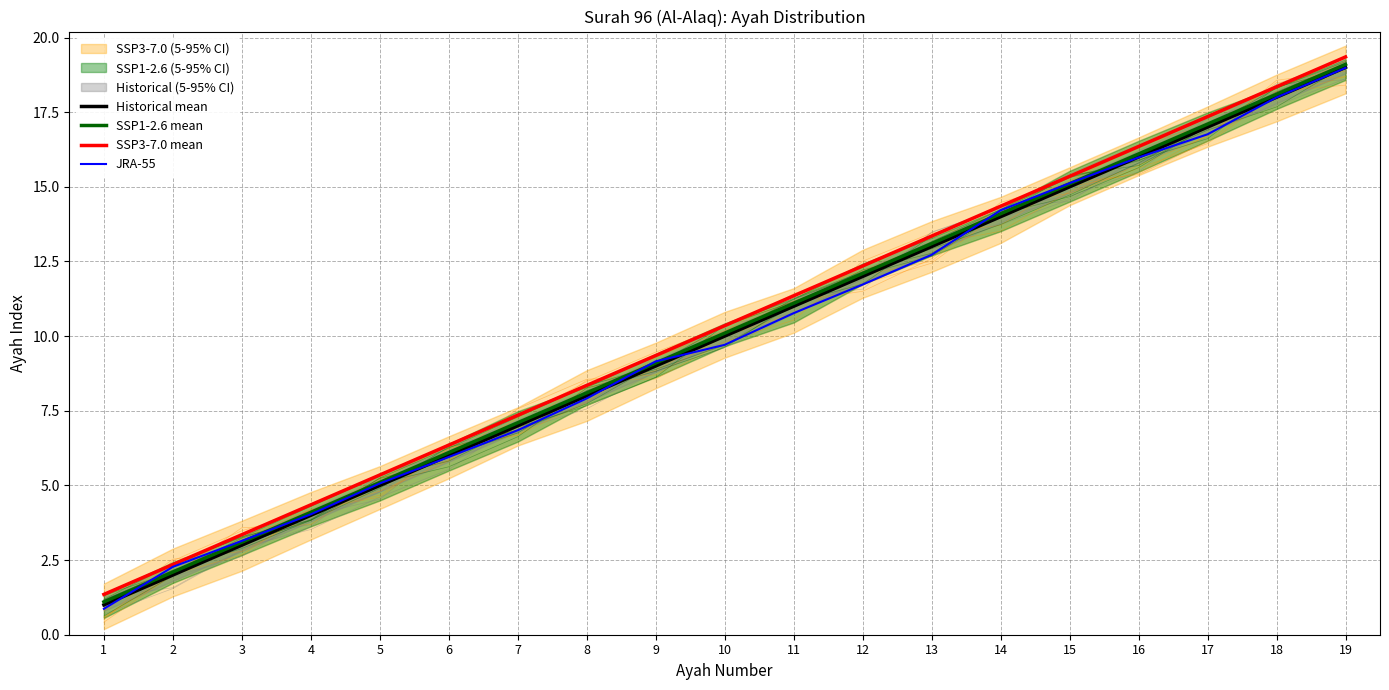

True or false: SSP3-7.0 mean and JRA-55 cross at least once.

False